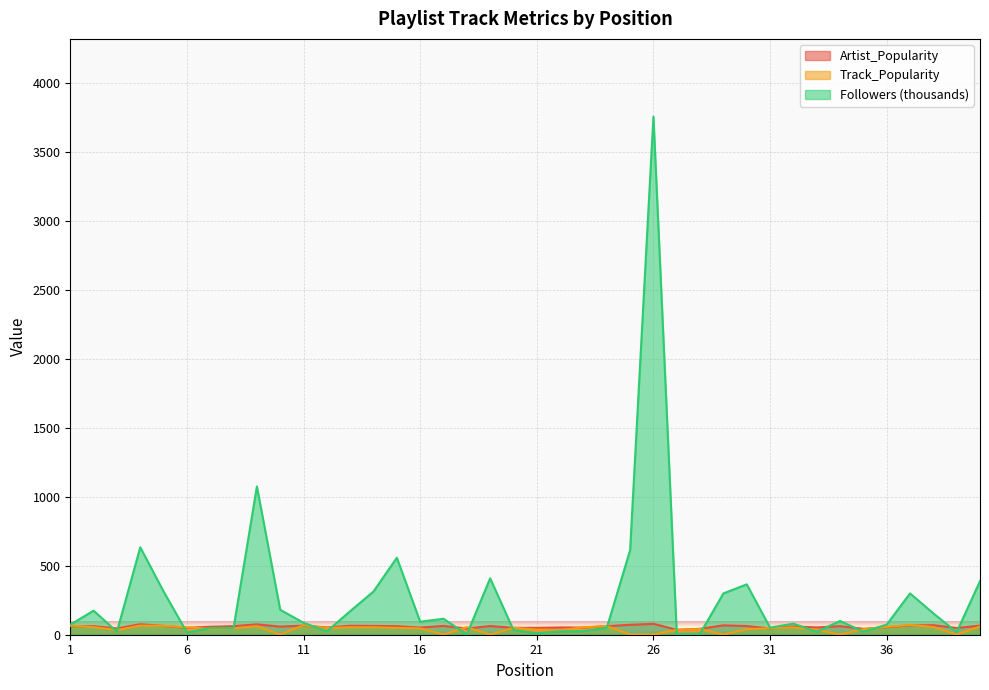

How many distinct data groups are displayed?

3